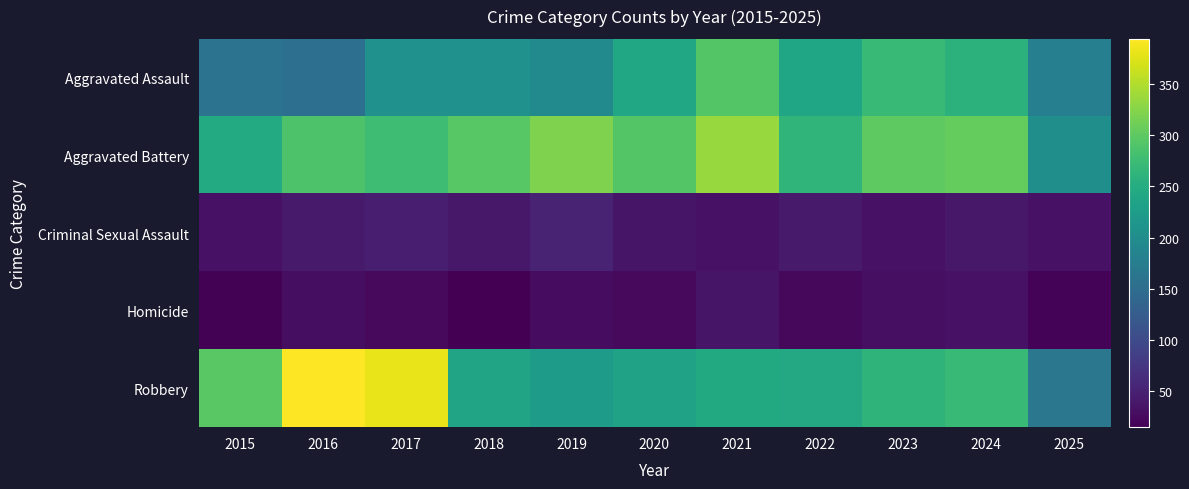

Which has a higher value, 2024 or 2025?

2024